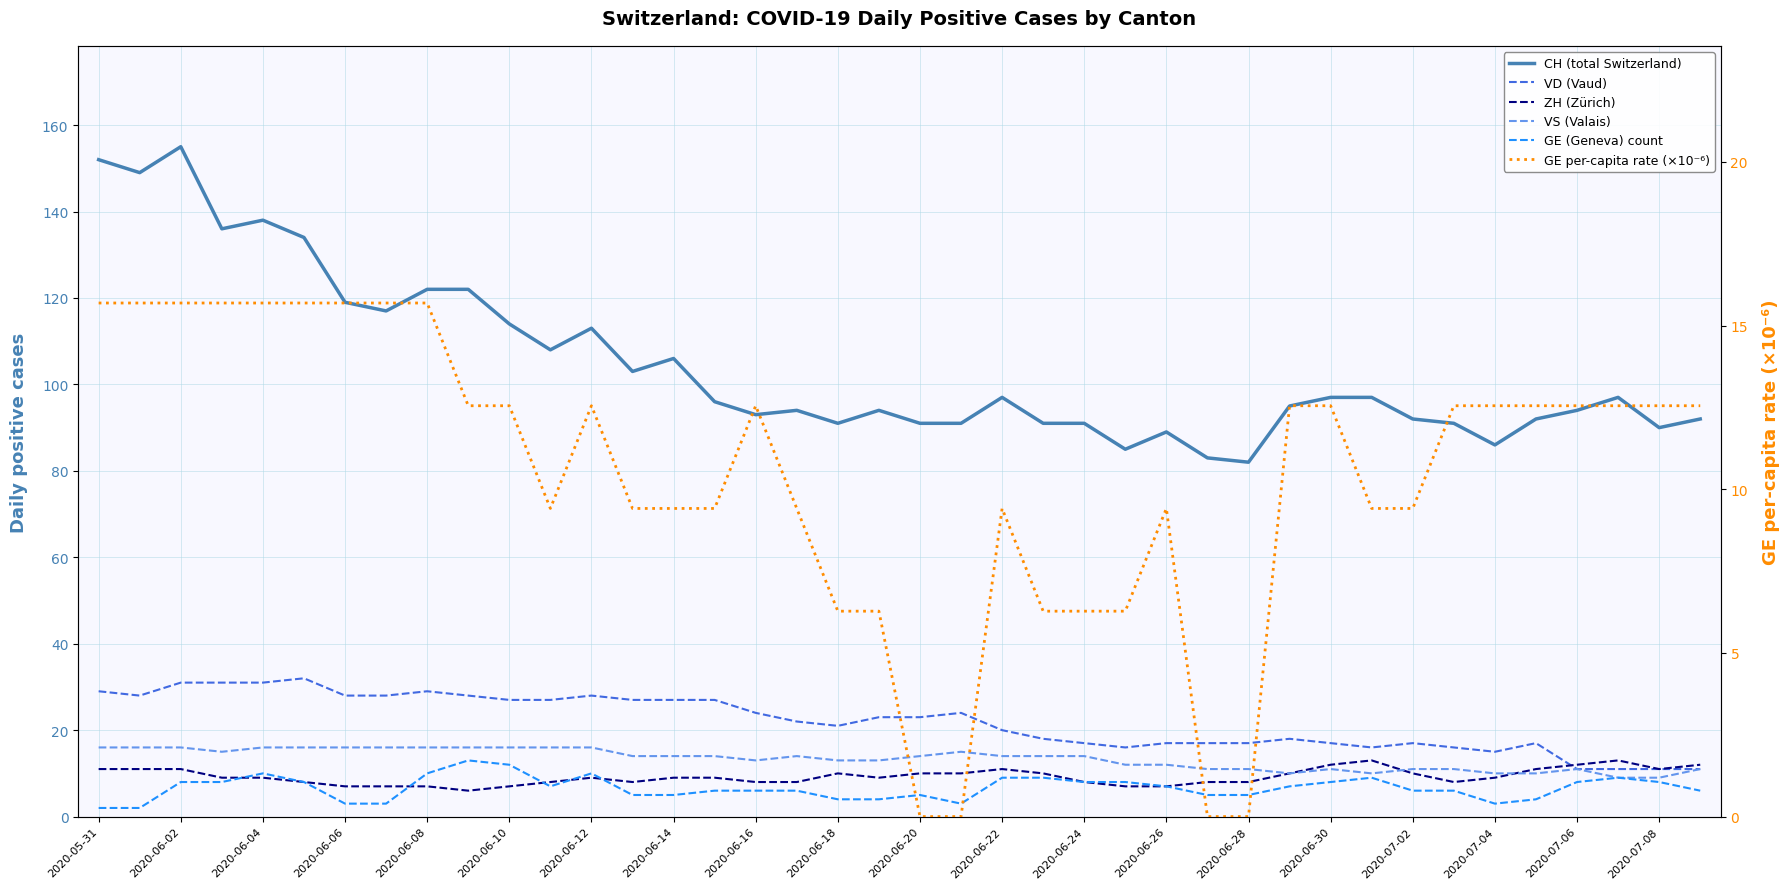

True or false: VS (Valais) has a value of 19.5 at 2020-06-30.

False